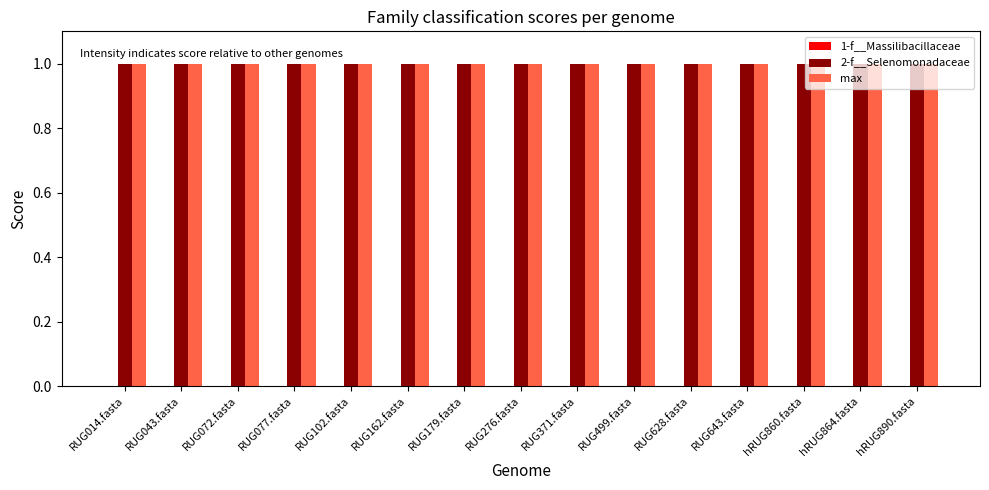

Is the value of max at RUG499.fasta greater than the value of 2-f__Selenomonadaceae at RUG102.fasta?

No